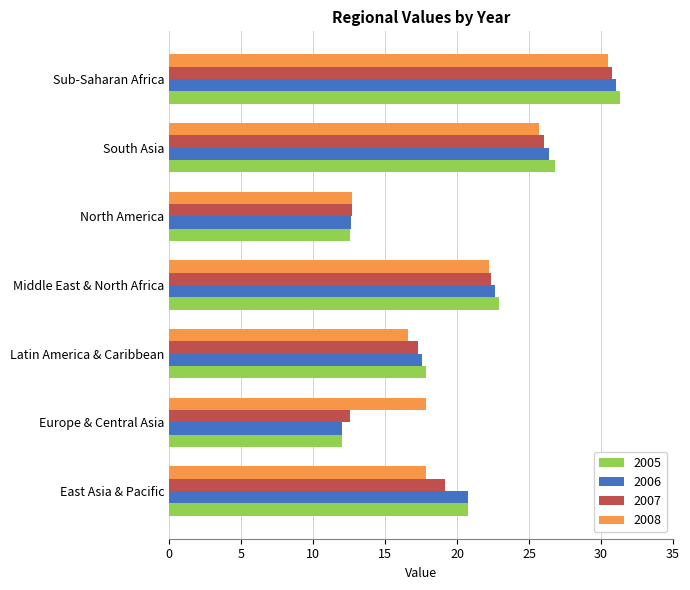

Is the value of 2007 at Middle East & North Africa greater than the value of 2006 at North America?

Yes